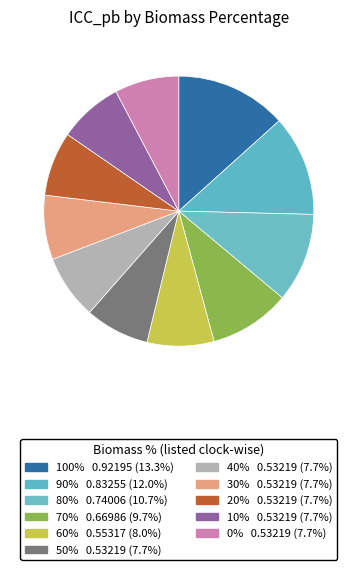

Rank the categories by value from highest to lowest.

100%, 90%, 80%, 70%, 60%, 50%, 40%, 30%, 20%, 10%, 0%